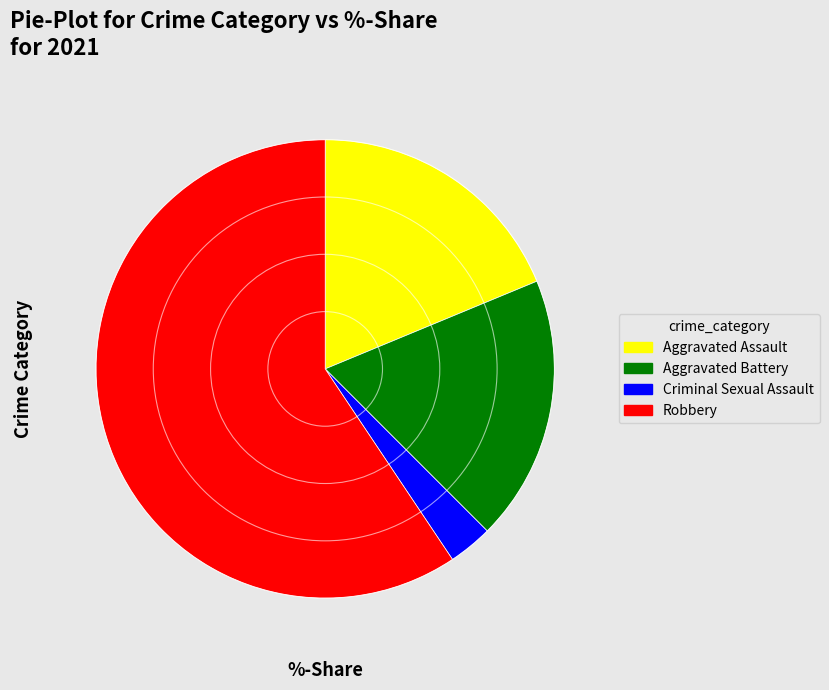

The Robbery slice represents 59% of the pie. True or false?

True